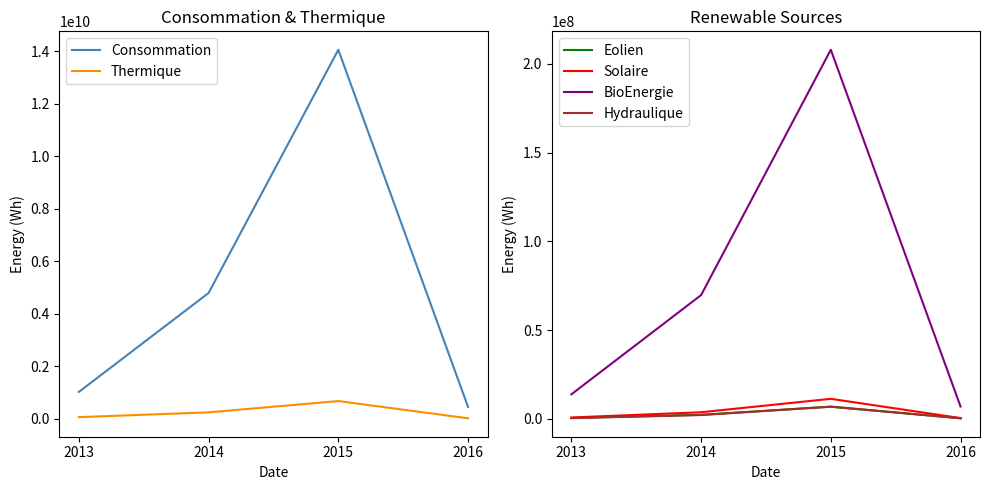

Which series has the largest total across all categories?

Consommation